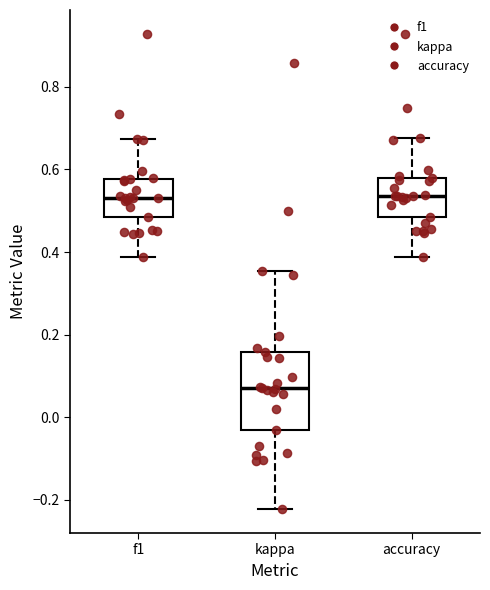

Which box is the tallest, from its lower edge to its upper edge?

kappa